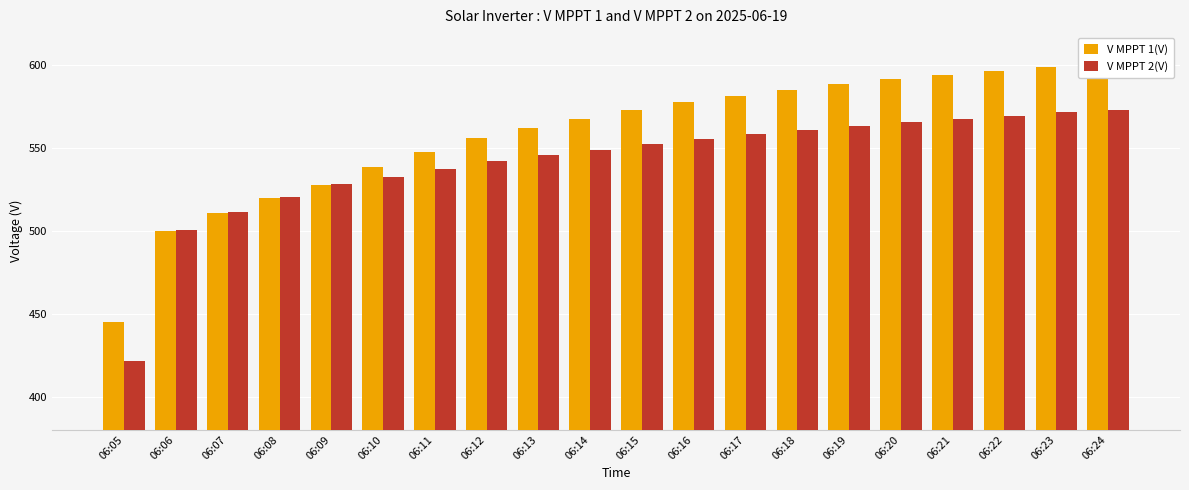

The V MPPT 1(V) series shows 500.1 at 06:06. True or false?

True